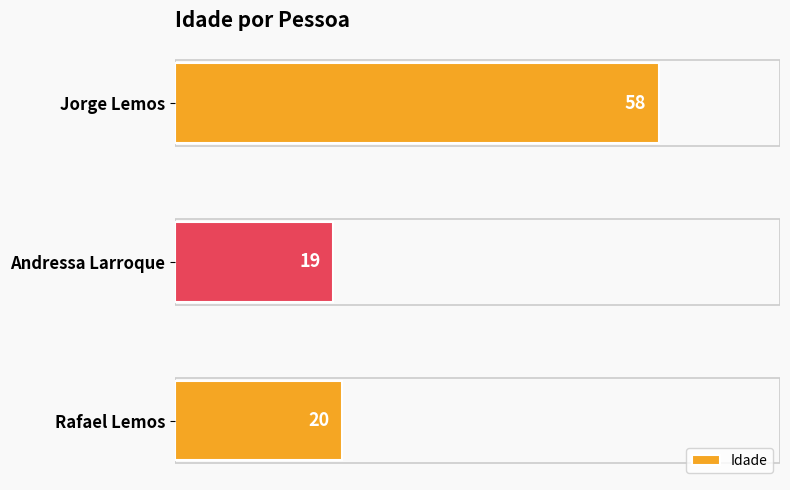

Where is the data nearest to the value 38?

Rafael Lemos